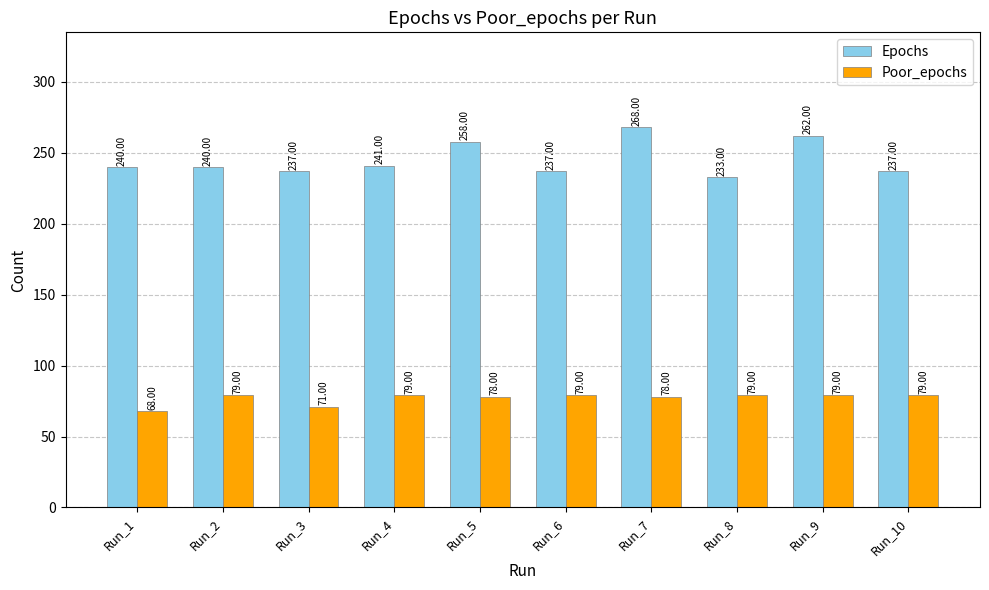

Reading right to left, extract all data points from this chart.

Epochs: Run_10=237	Run_9=262	Run_8=233	Run_7=268	Run_6=237	Run_5=258	Run_4=241	Run_3=237	Run_2=240	Run_1=240
Poor_epochs: Run_10=79	Run_9=79	Run_8=79	Run_7=78	Run_6=79	Run_5=78	Run_4=79	Run_3=71	Run_2=79	Run_1=68